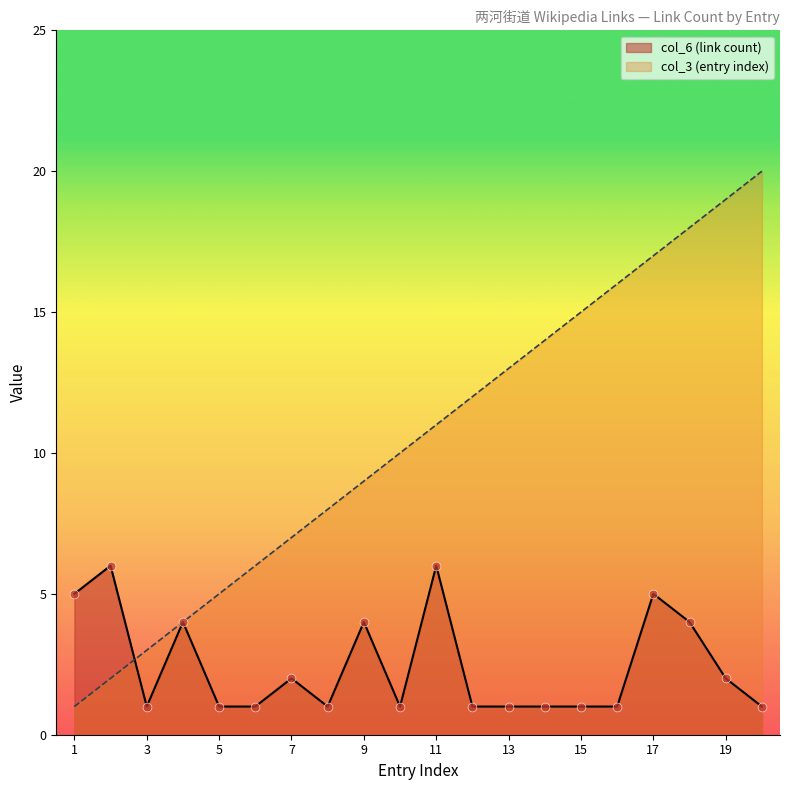

Which series contains the highest Y value?

index